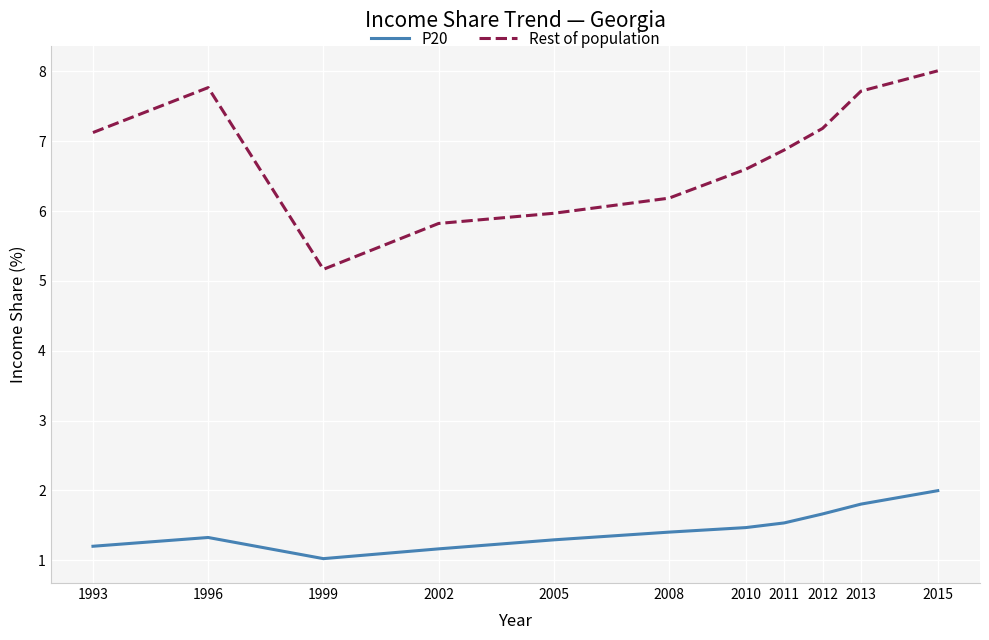

Reading right to left, list all the values displayed in this chart.

P20: 2015=2.0	2013=1.8	2012=1.7	2011=1.5	2010=1.5	2008=1.4	2005=1.3	2002=1.2	1999=1.0	1996=1.3	1993=1.2
Rest of population: 2015=8.0	2013=7.7	2012=7.2	2011=6.9	2010=6.6	2008=6.2	2005=6.0	2002=5.8	1999=5.2	1996=7.8	1993=7.1